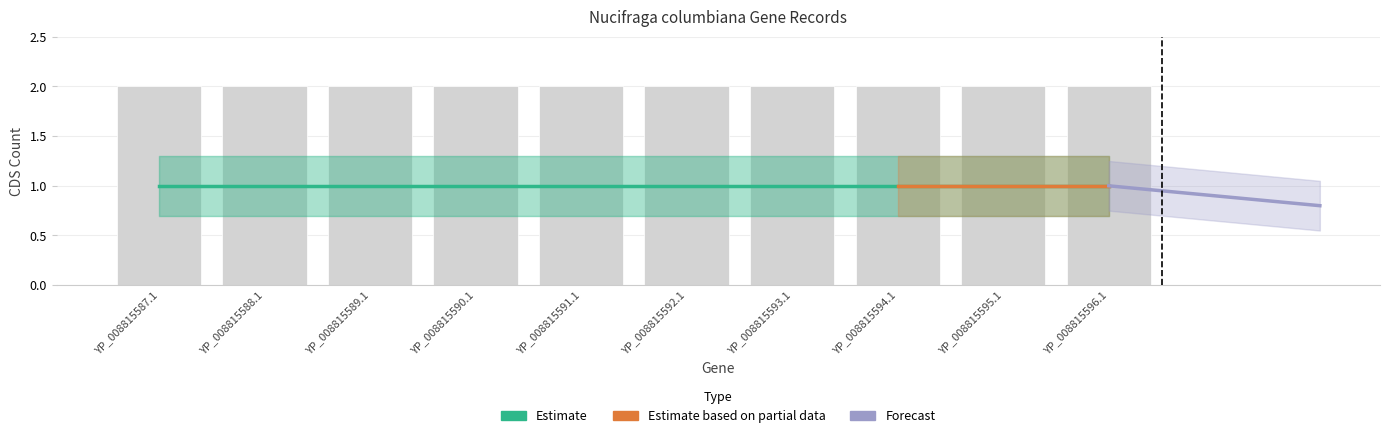

What is the label of the 8th bar from the left?

YP_008815594.1